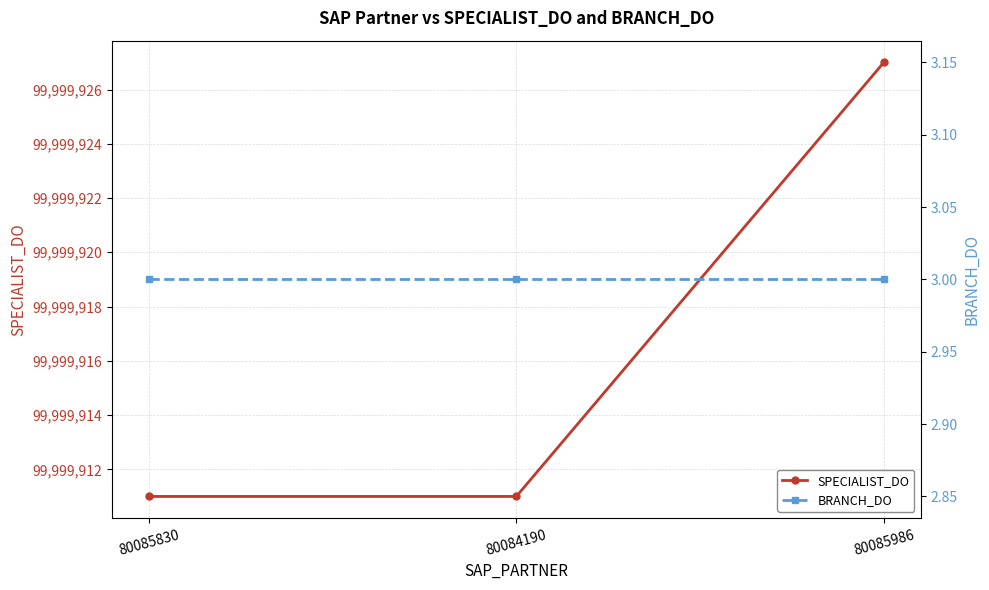

Rank the series at 80084190 from highest to lowest value.

SPECIALIST_DO, BRANCH_DO